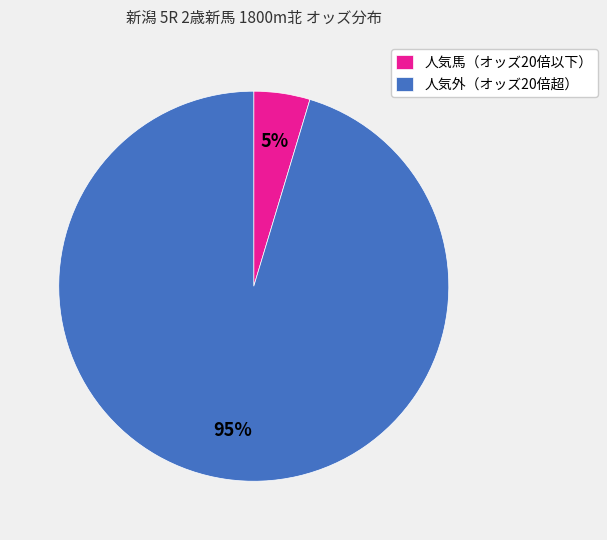

To the nearest percent, what is the combined percentage of 人気外（オッズ20倍超） and 人気馬（オッズ20倍以下）?

100%